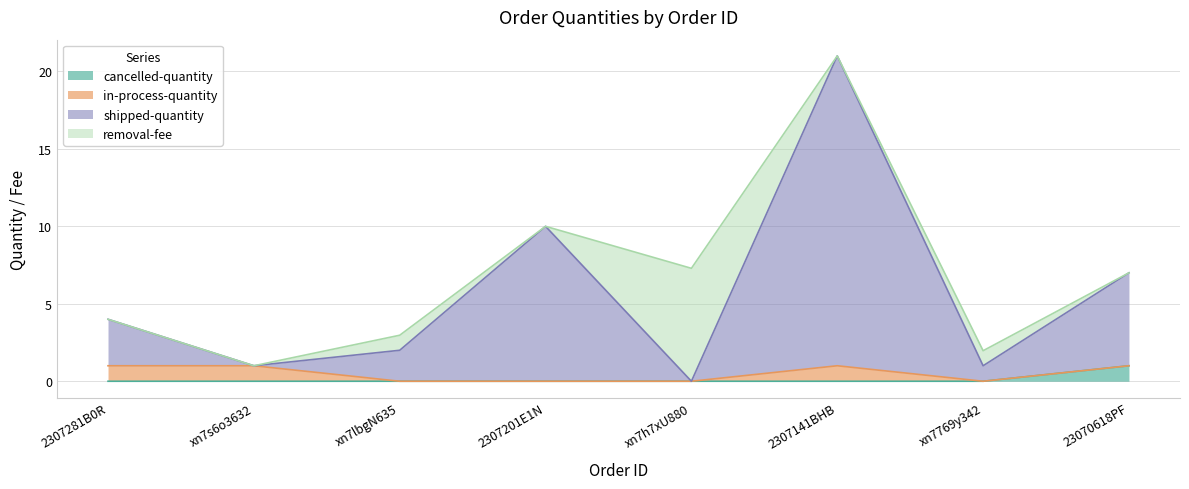

The cancelled-quantity series shows 0.0 at xn7769y342. True or false?

True